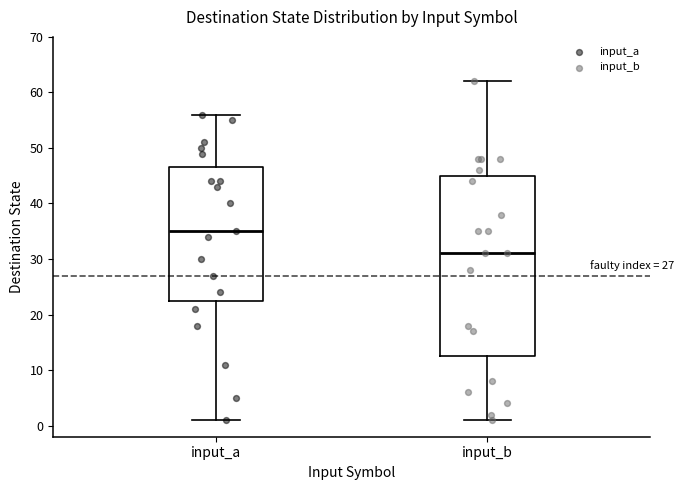

Where does the median line of the box for input_b sit on the y-axis? The values are not printed on the chart, so give them approximately, as read against the axis.

31